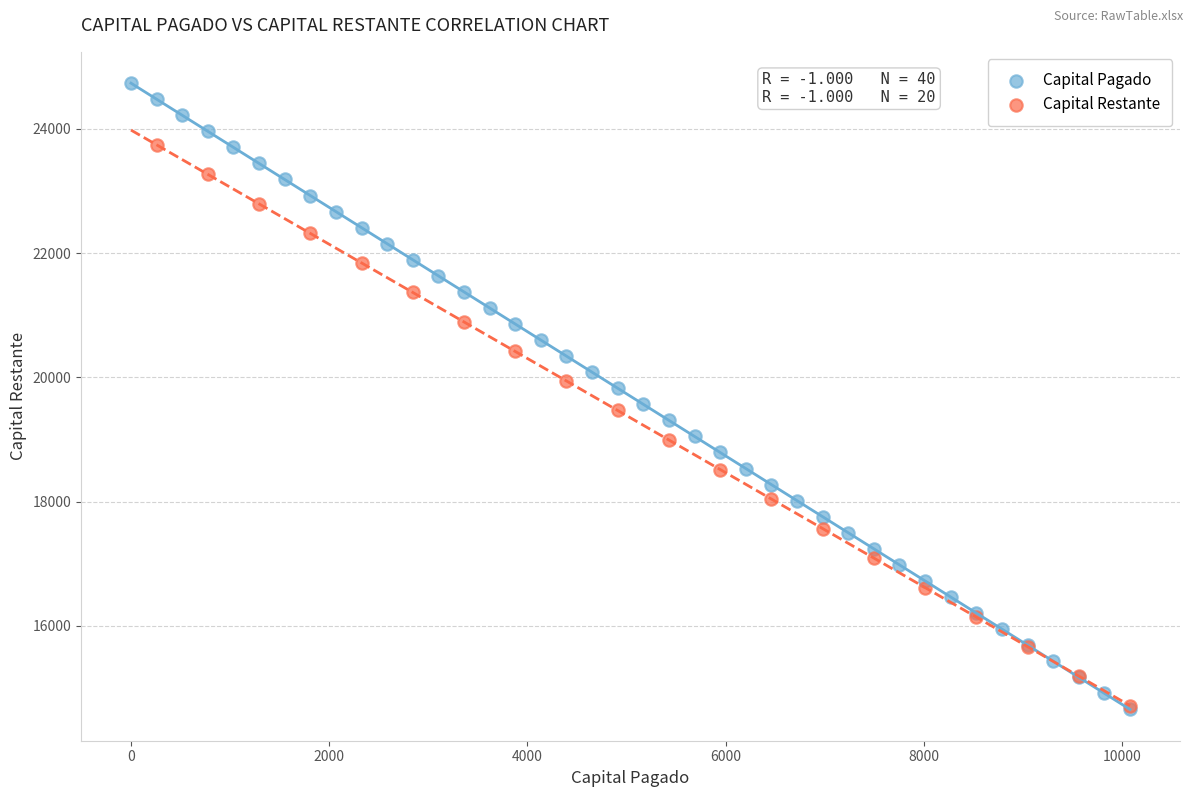

Which series has the largest Y range (max minus min)?

Capital Pagado